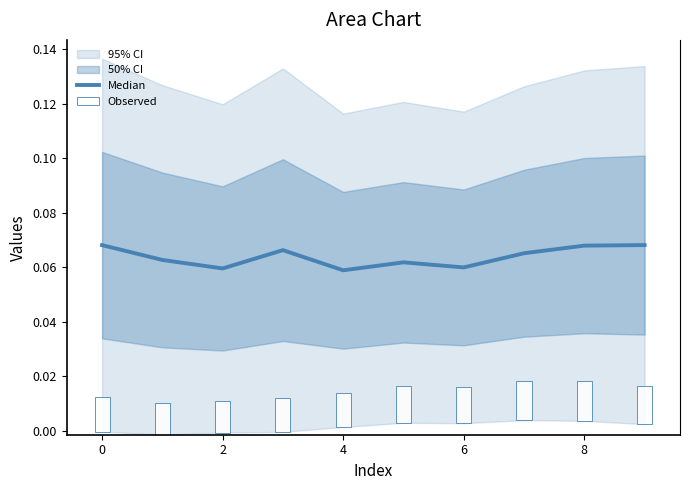

Does the chart contain stacked bars?

No